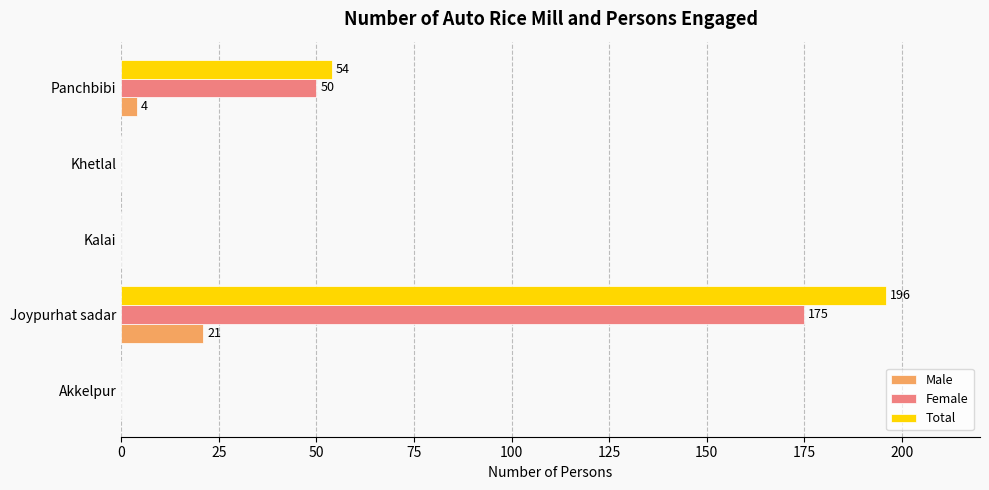

Which series changed the most between Akkelpur and Joypurhat sadar?

Total